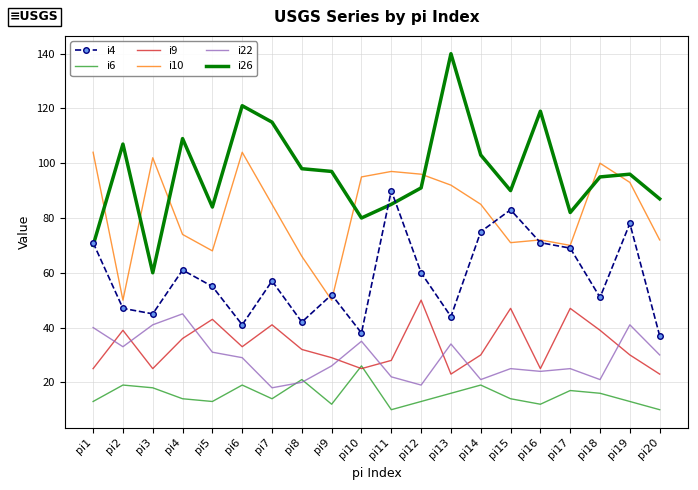

Which series has the largest total across all categories?

i26